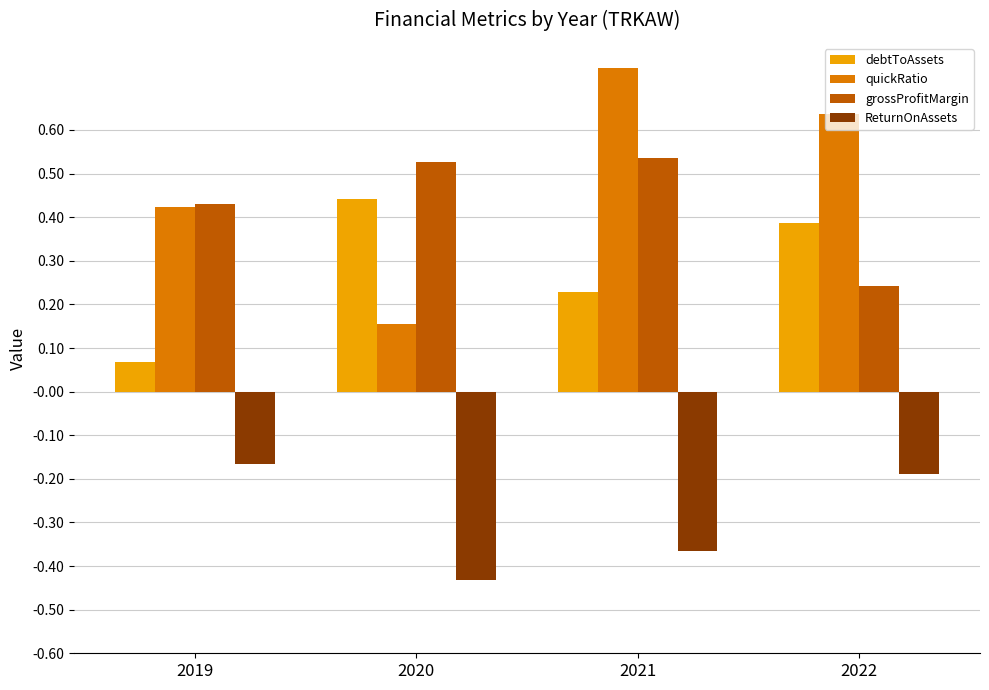

At which label is debtToAssets closest to 0?

2019